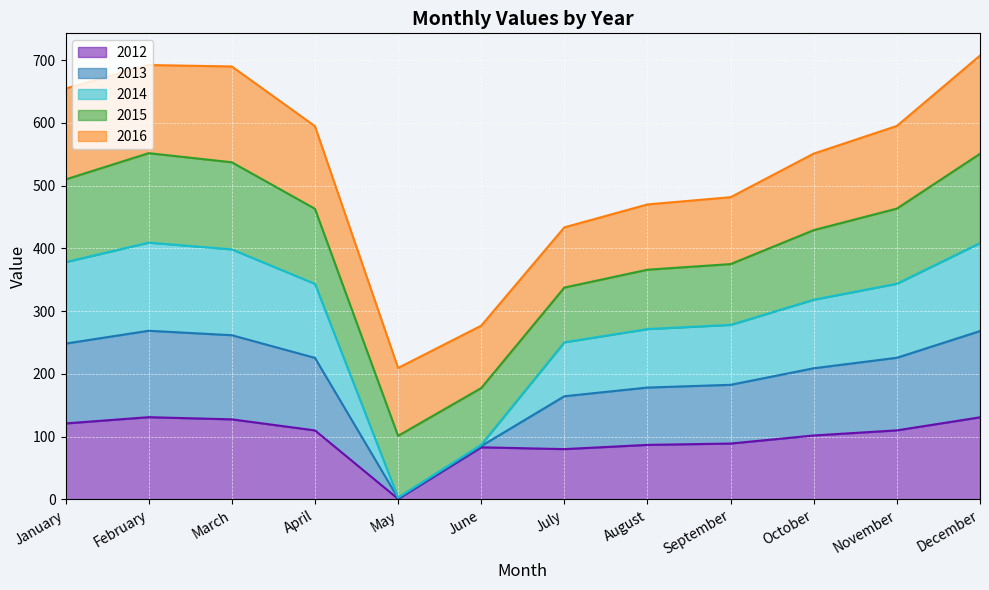

What is the total value across all series at July?

433.5